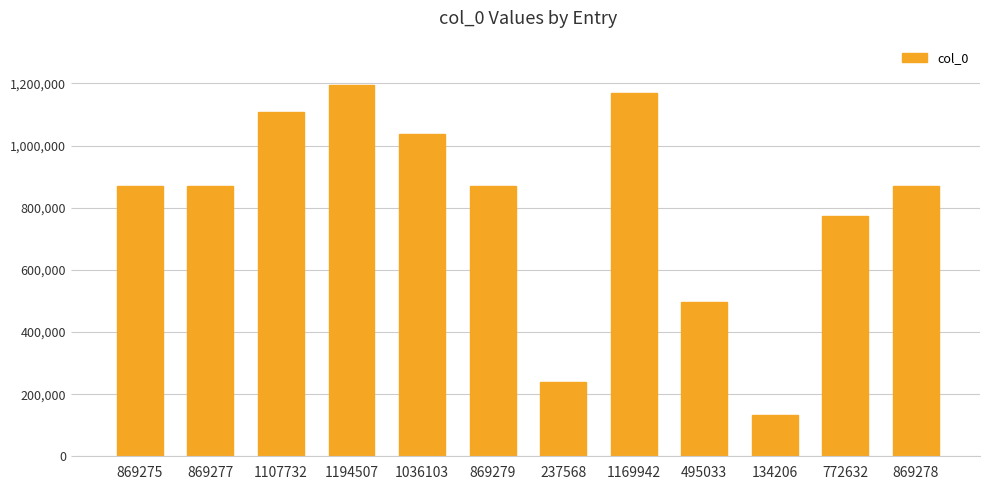

What is the ratio of the value at 869275 to the value at 772632?

1.1